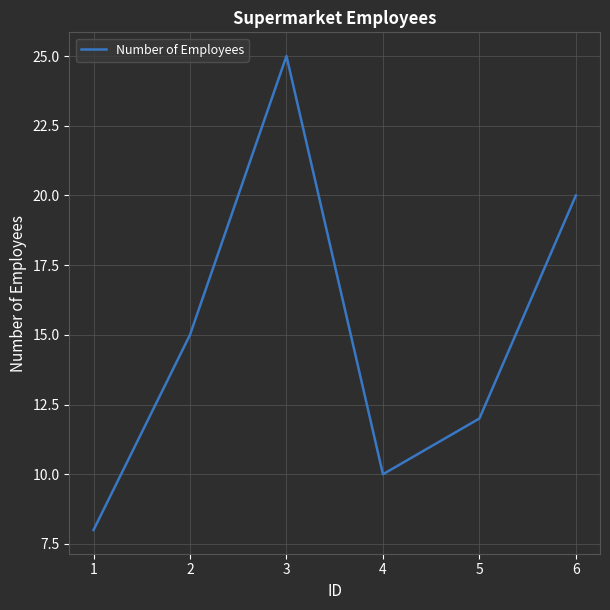

How many interior local valleys (lower than both neighbors) does the data have?

1